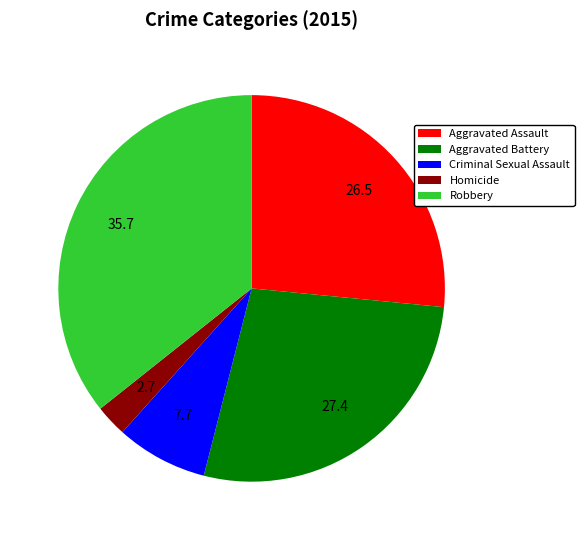

Is it true that Robbery is 27% of the pie?

False